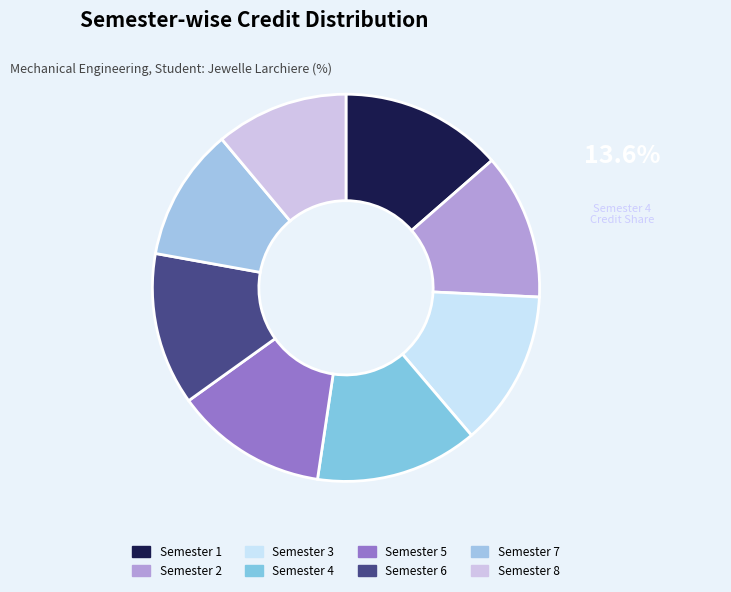

How much of the chart is everything except Semester 3?

87.0%